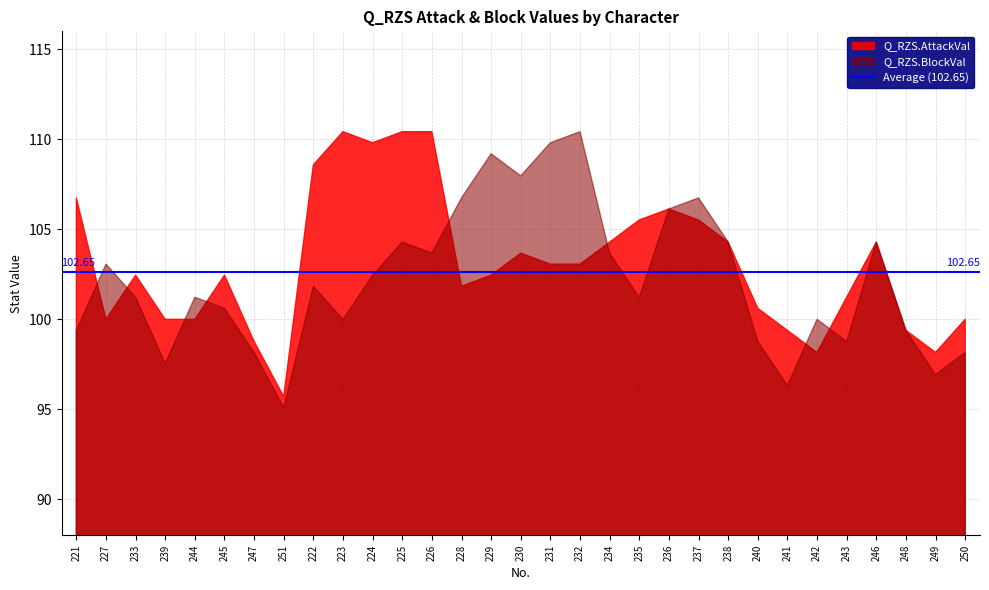

Which series has the largest total across all categories?

Q_RZS.AttackVal